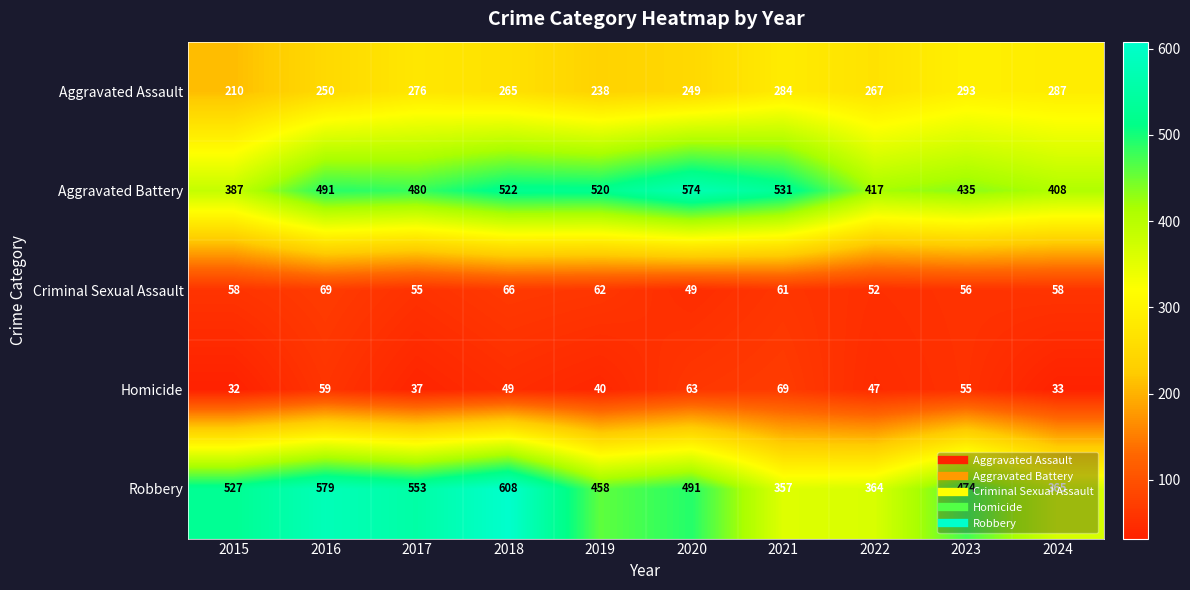

Which series changed the most between 2015 and 2016?

Aggravated Battery